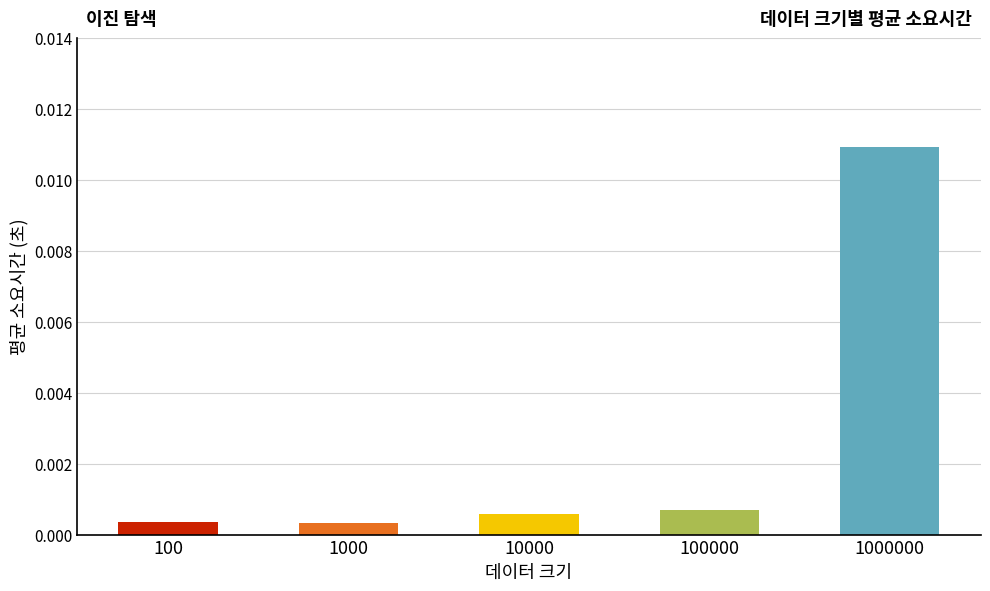

Which category has the highest value across all series?

1000000